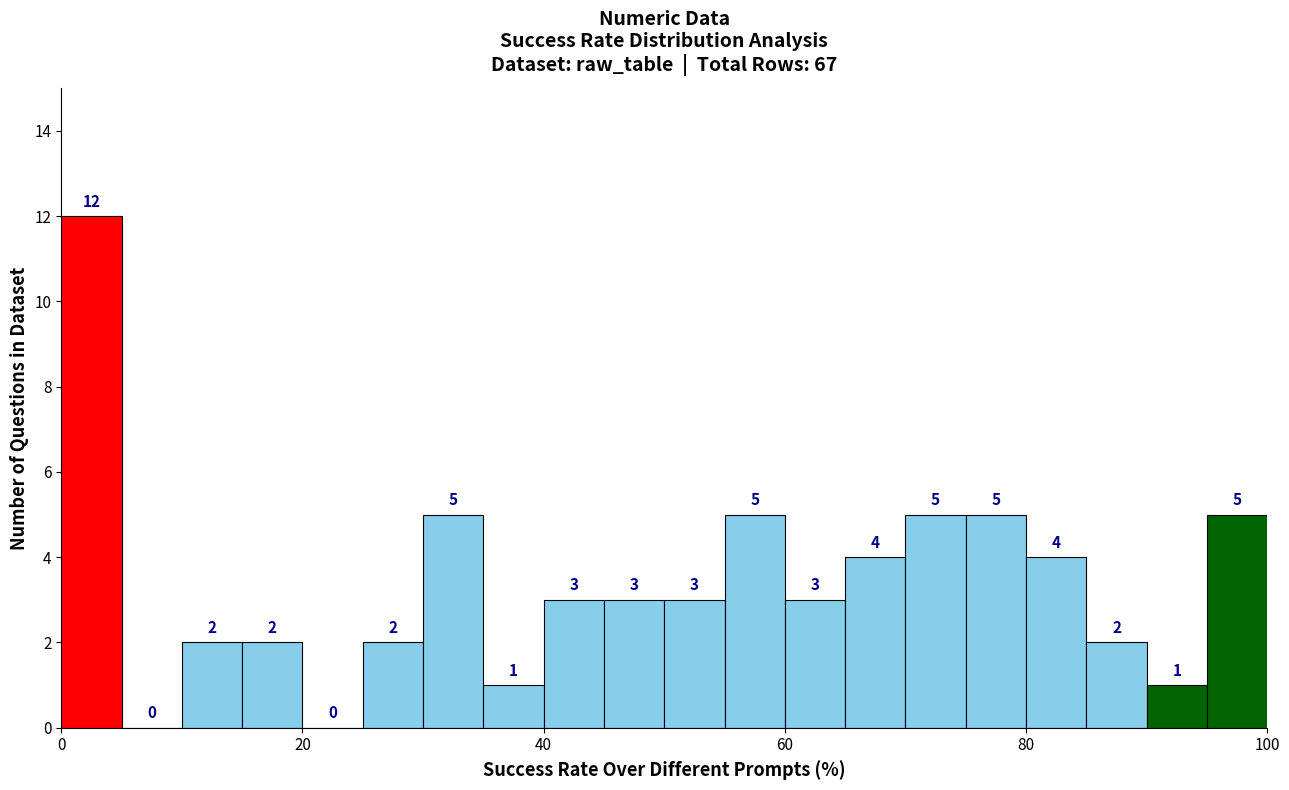

Around what value on the x-axis is the tallest bar? Give the approximate position of its centre, as read against the axis.

2